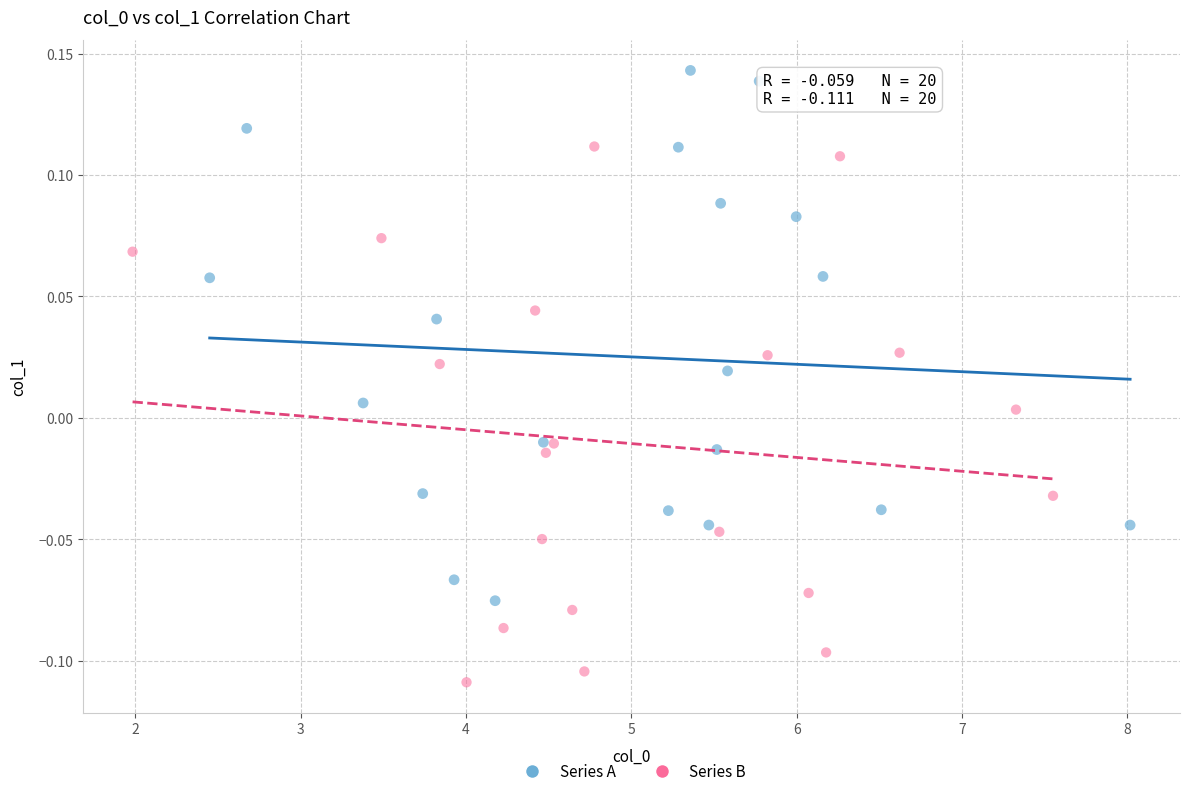

What are all the series names shown in the legend?

Series A, Series B